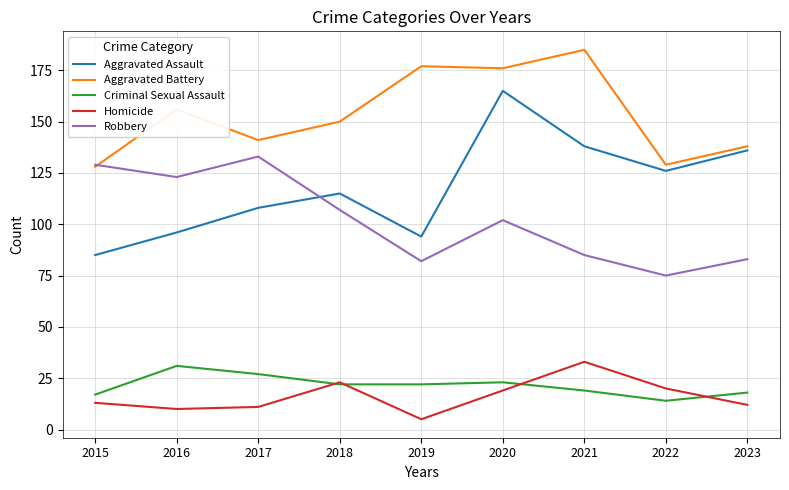

Which series has the largest total across all categories?

Aggravated Battery